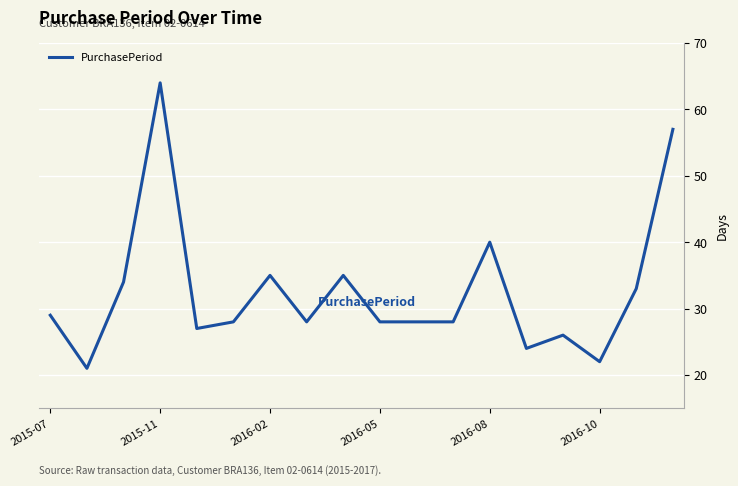

What is the greatest value displayed?

64